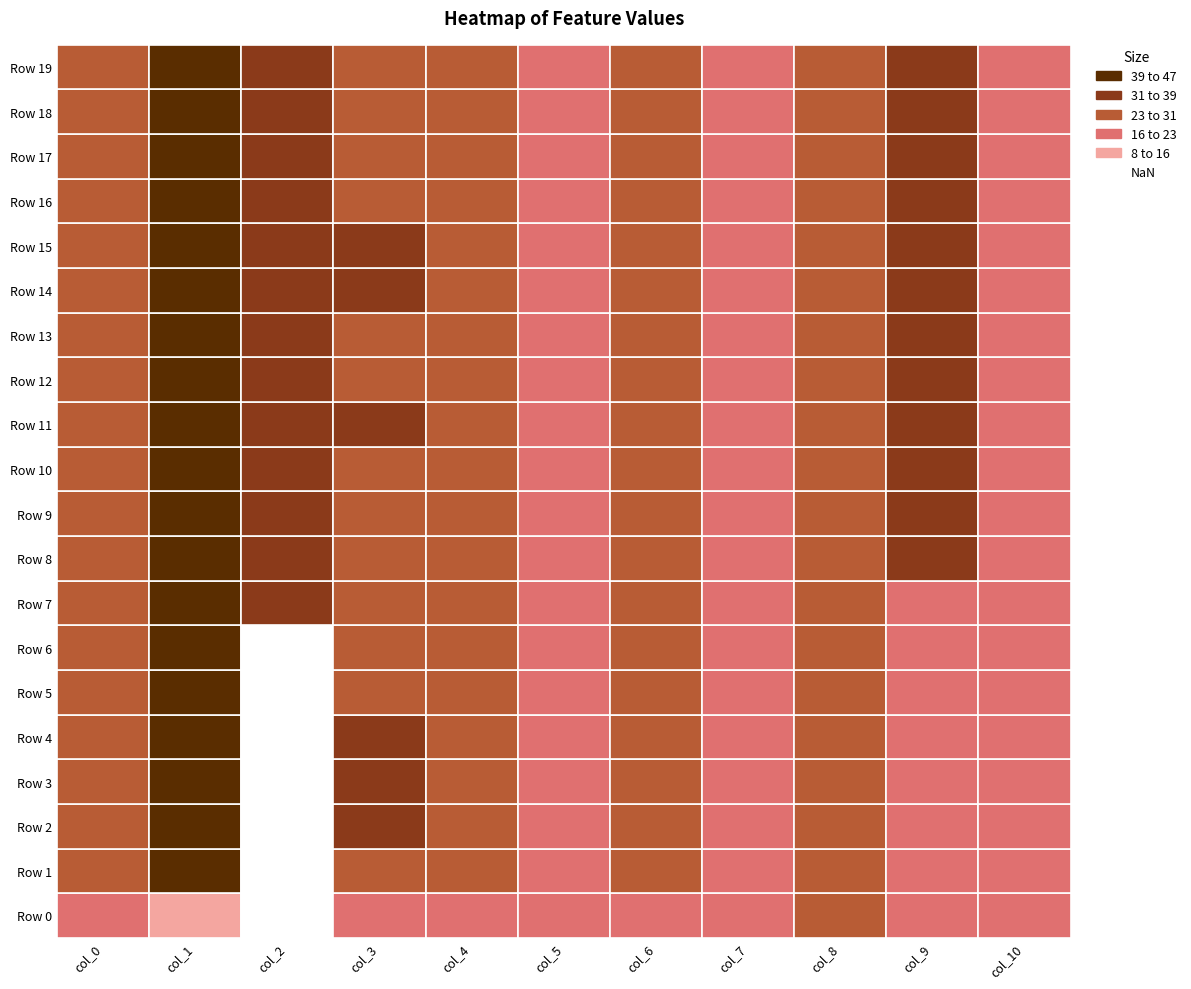

Reading left to right, what are all the values shown in this chart?

Row 0: -0.1	-0.2	-0.7	-0.1	-0.1	-0.1	-0.0	-0.1	0.2	0.0	0.0
Row 1: 0.3	1.0	-0.7	0.4	0.2	-0.1	0.3	-0.1	0.2	0.0	0.0
Row 2: 0.3	1.0	-0.7	0.5	0.3	-0.1	0.2	-0.1	0.2	0.0	0.0
Row 3: 0.3	0.9	-0.7	0.4	0.2	-0.1	0.2	-0.1	0.2	0.0	0.0
Row 4: 0.3	1.0	-0.7	0.4	0.2	-0.1	0.2	-0.1	0.2	0.0	0.0
Row 5: 0.3	1.0	-0.7	0.4	0.2	-0.1	0.3	-0.1	0.2	0.0	0.0
Row 6: 0.3	1.0	-0.7	0.4	0.2	-0.1	0.2	-0.1	0.2	0.0	0.0
Row 7: 0.3	1.0	0.5	0.3	0.2	-0.1	0.3	-0.1	0.2	0.0	0.0
Row 8: 0.3	1.0	0.5	0.4	0.2	-0.1	0.2	-0.1	0.2	0.5	0.0
Row 9: 0.2	1.0	0.5	0.4	0.2	-0.1	0.2	-0.1	0.2	0.5	0.0
Row 10: 0.2	1.0	0.5	0.4	0.2	-0.1	0.2	-0.1	0.2	0.5	0.0
Row 11: 0.3	1.0	0.5	0.4	0.2	-0.1	0.3	-0.1	0.2	0.5	0.0
Row 12: 0.3	0.9	0.5	0.4	0.2	-0.1	0.2	-0.1	0.2	0.5	0.0
Row 13: 0.3	1.0	0.5	0.3	0.2	-0.1	0.3	-0.1	0.2	0.5	0.0
Row 14: 0.3	1.0	0.5	0.5	0.3	-0.1	0.3	-0.1	0.2	0.5	0.0
Row 15: 0.3	1.0	0.5	0.5	0.3	-0.1	0.4	-0.1	0.2	0.5	0.0
Row 16: 0.3	1.0	0.5	0.3	0.2	-0.1	0.2	-0.1	0.2	0.5	0.0
Row 17: 0.3	1.0	0.5	0.3	0.2	-0.1	0.2	-0.1	0.2	0.5	0.0
Row 18: 0.3	1.0	0.5	0.3	0.2	-0.1	0.2	-0.1	0.2	0.5	0.0
Row 19: 0.3	1.0	0.5	0.4	0.2	-0.1	0.2	-0.1	0.2	0.5	0.0